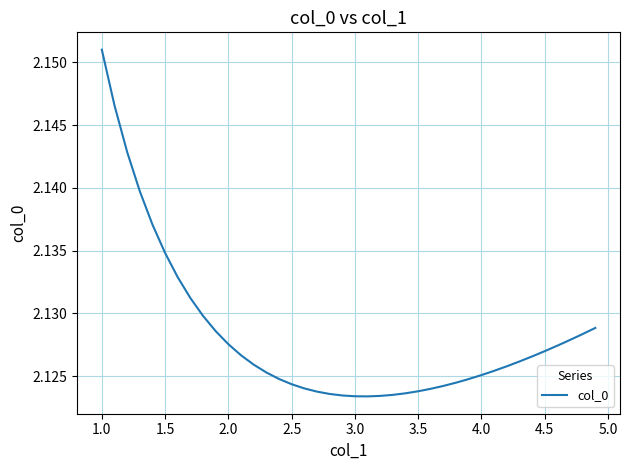

What is the sum of all values?

85.1